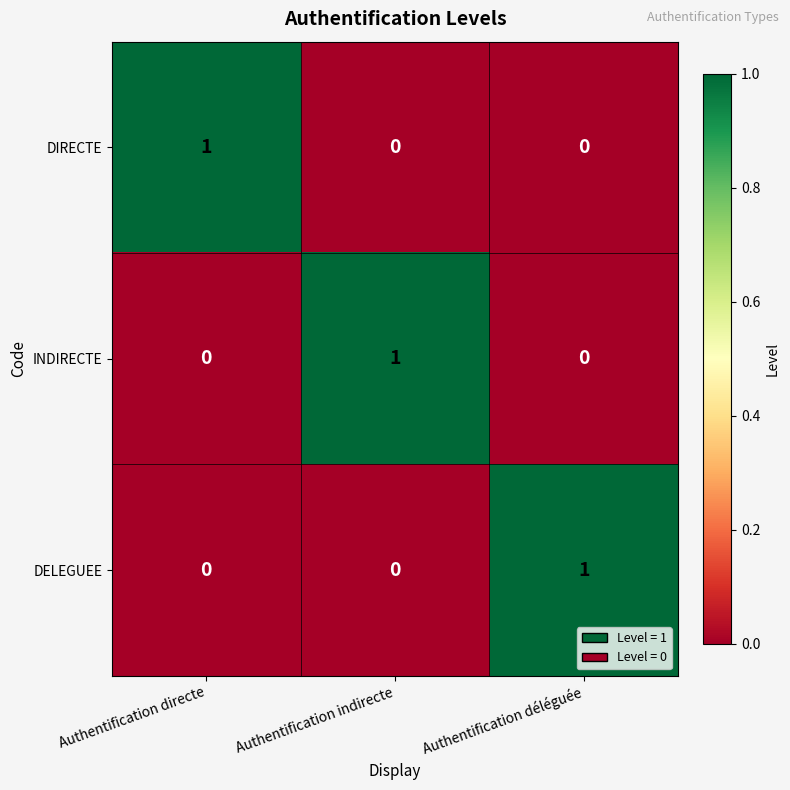

Count the INDIRECTE values in the range 0 to 1.

3